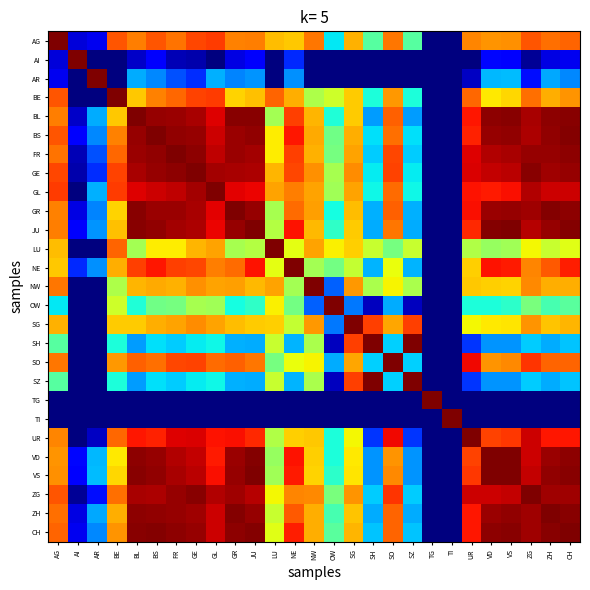

Between VS and JU, which is larger?

JU